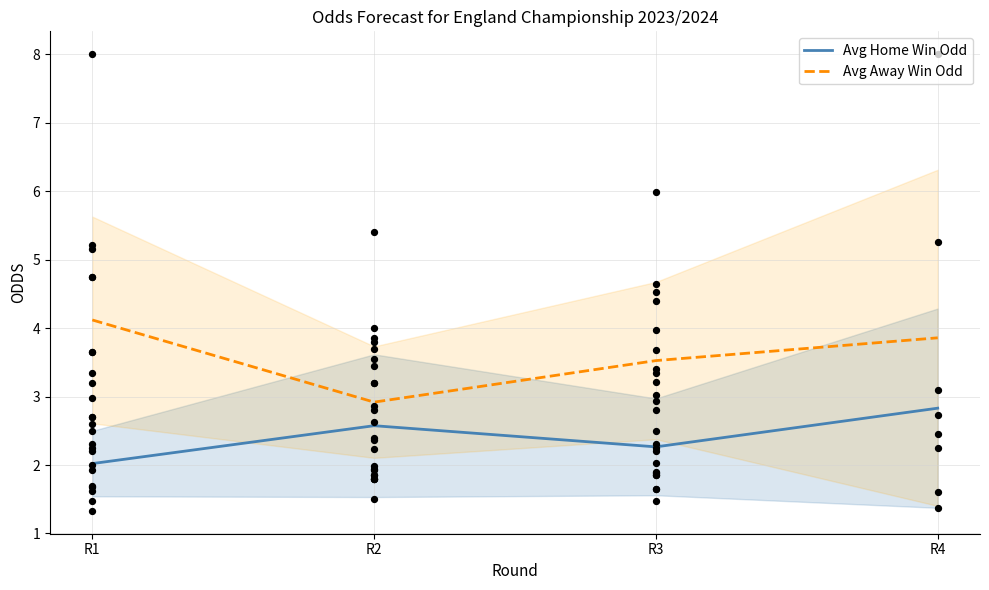

At which category is the sum across all series the highest?

R4